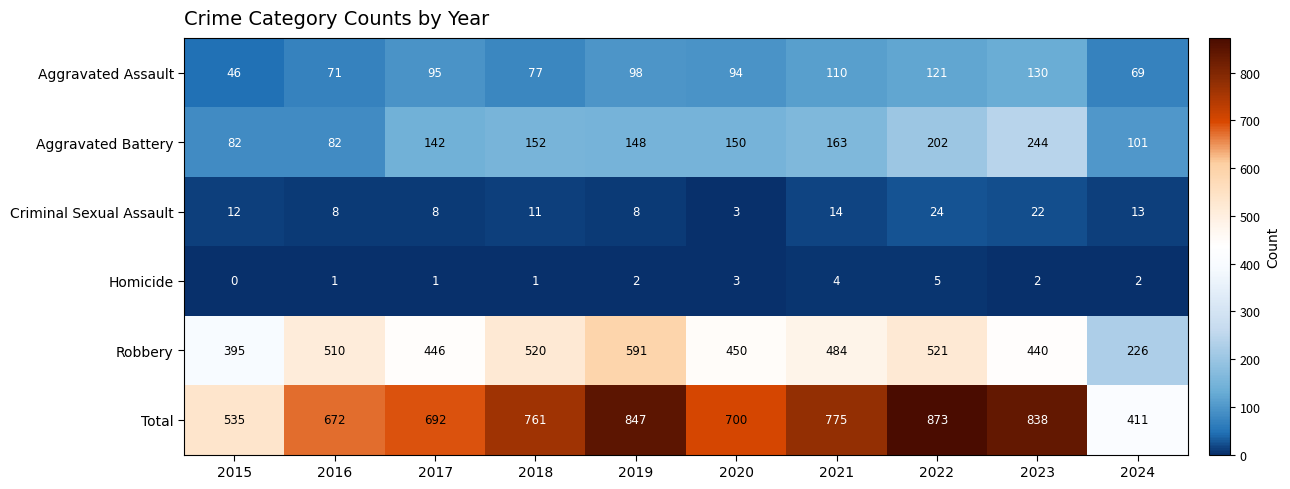

At 2017, list the series in order from smallest to largest.

Homicide, Criminal Sexual Assault, Aggravated Assault, Aggravated Battery, Robbery, Total